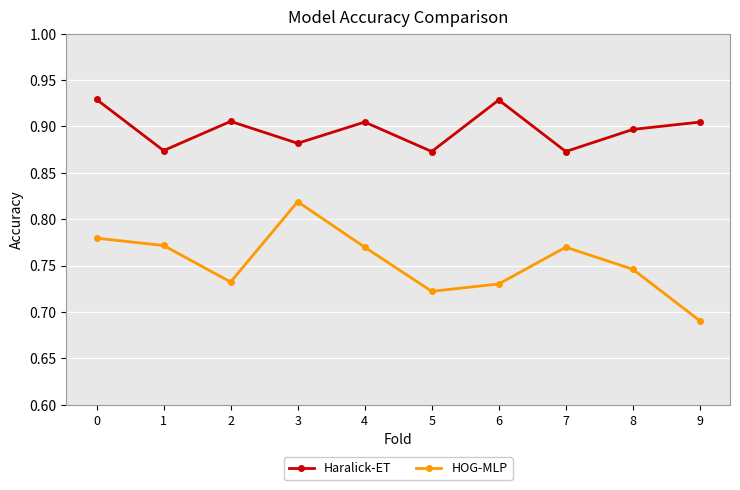

Which series has the widest spread of values?

HOG-MLP